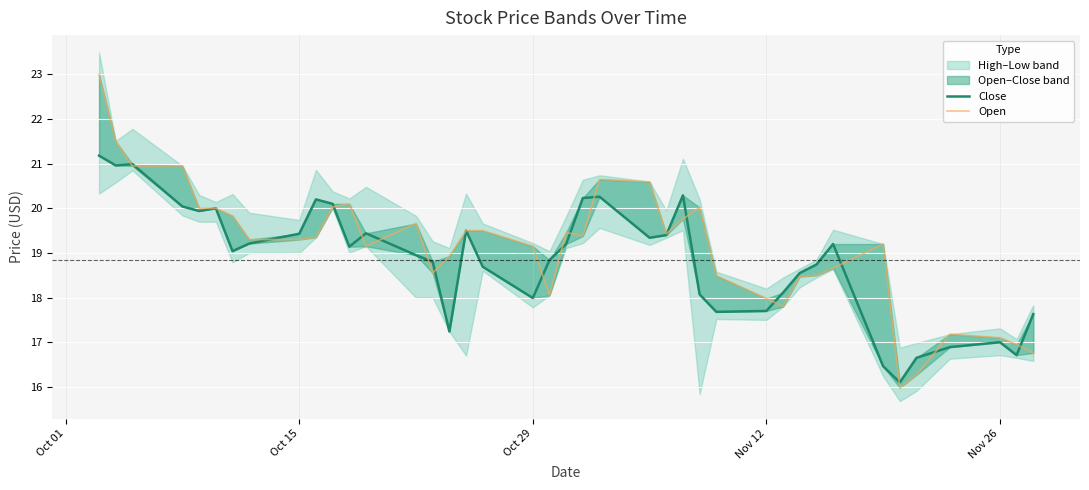

After their last crossing, which series has the higher values: low or open?

open